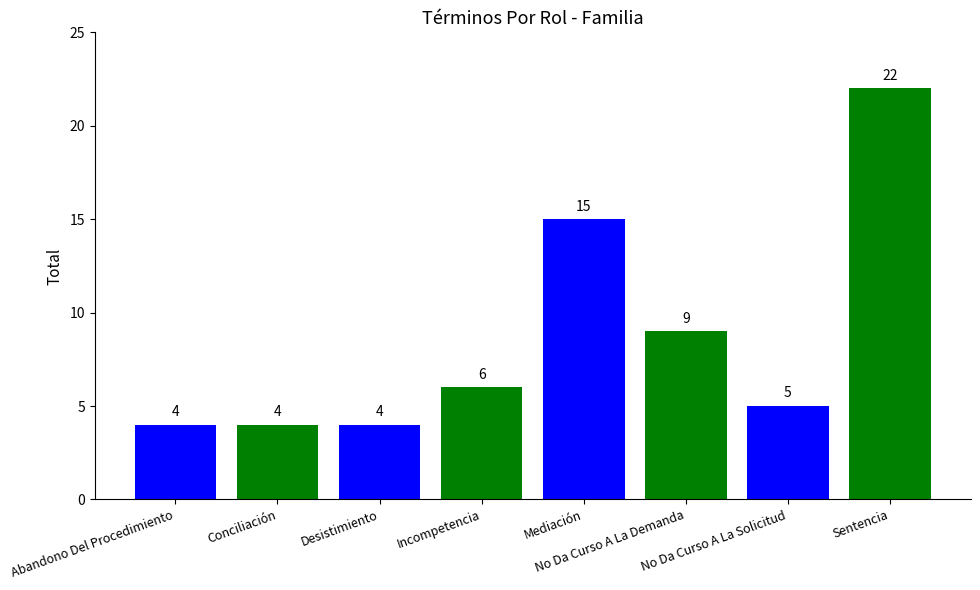

What is the value of the 6th bar from the left?

9